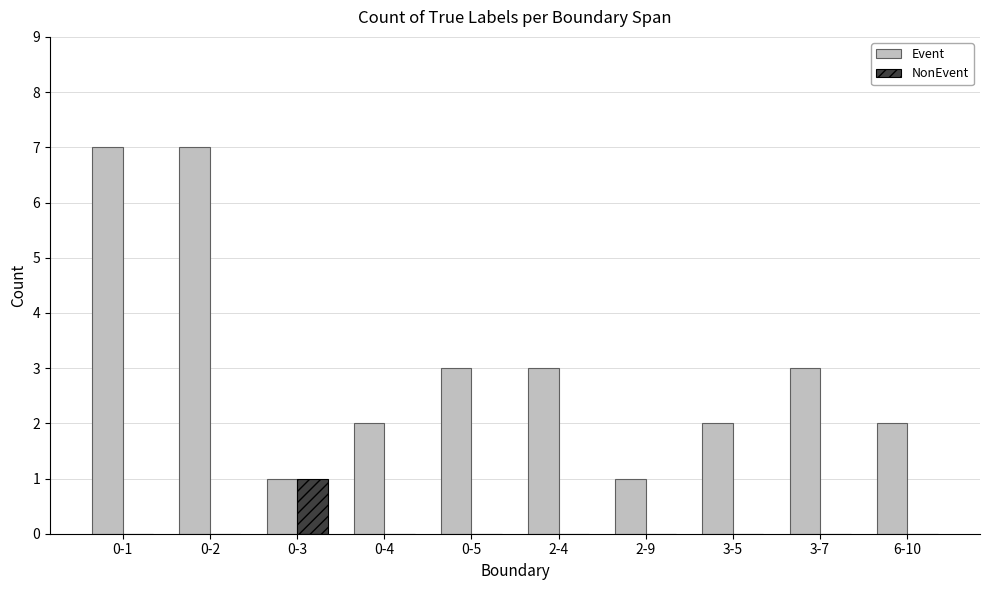

Is the value of Event at 3-5 greater than the value of NonEvent at 3-5?

Yes